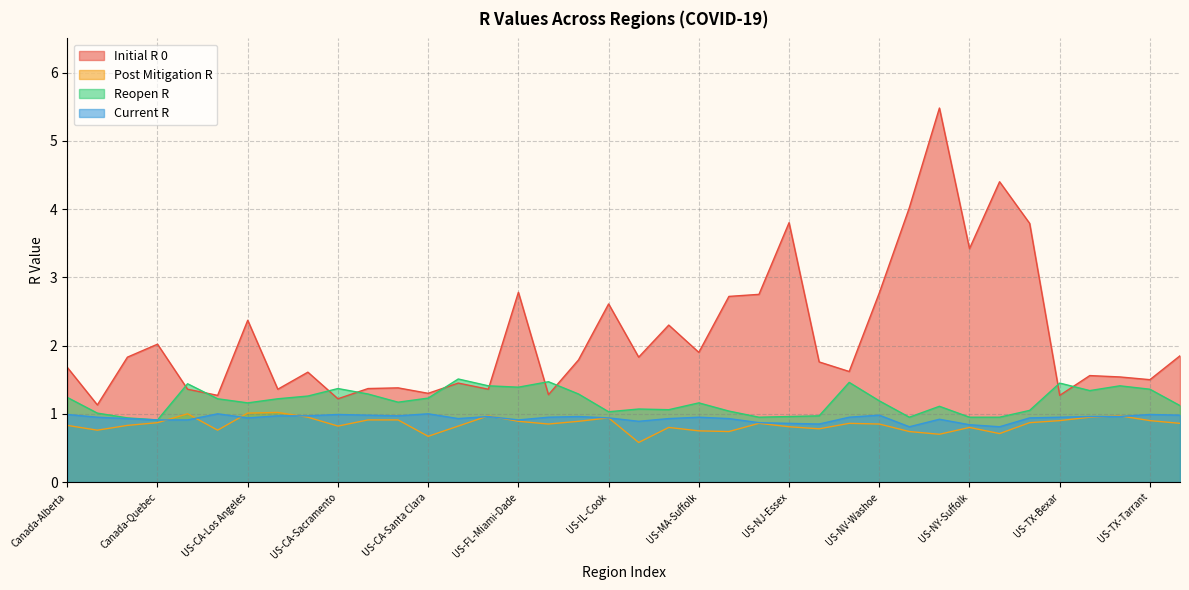

What is the minimum value shown in the chart?

0.6